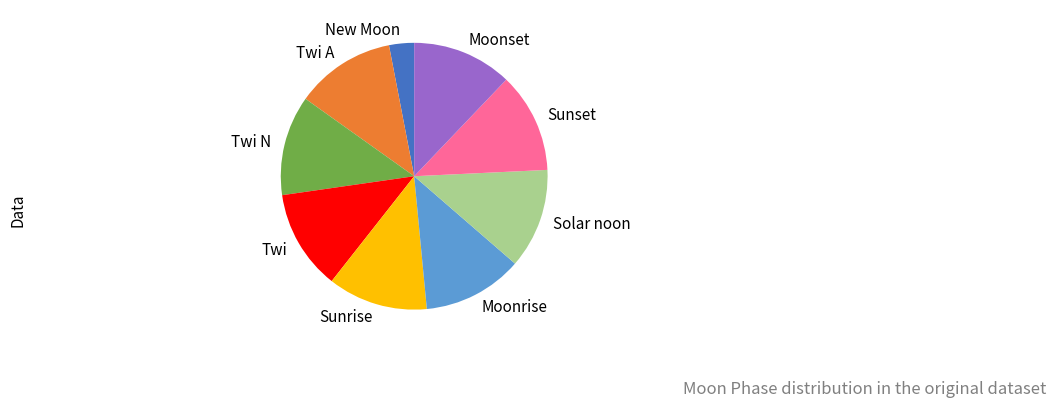

Count the number of slices in the pie.

9